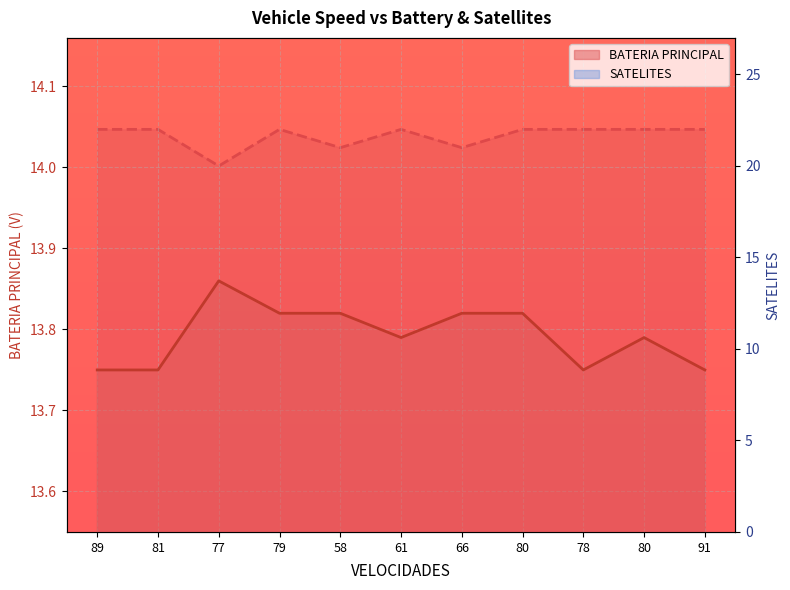

True or false: SATELITES and BATERIA PRINCIPAL cross at least once.

False